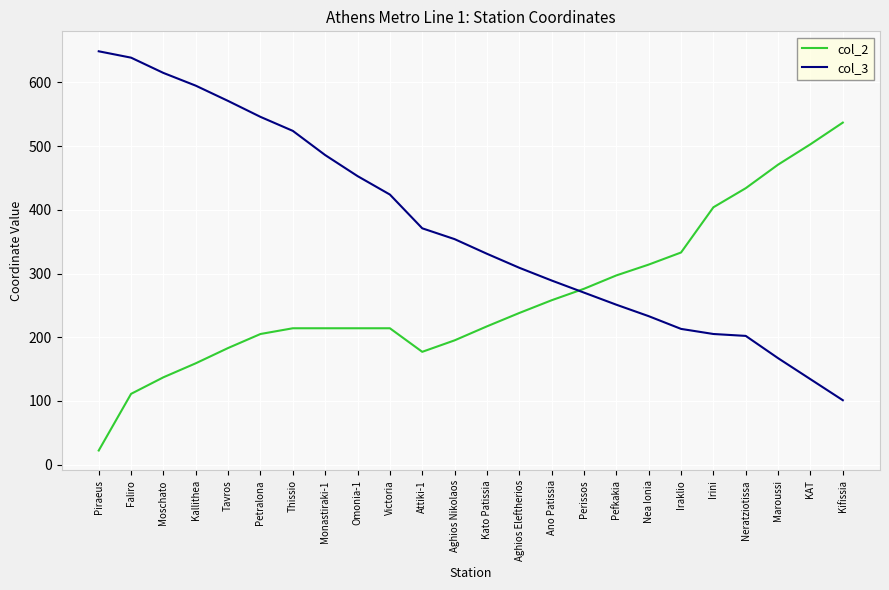

Which series changed the most between Petralona and Pefkakia?

col_3